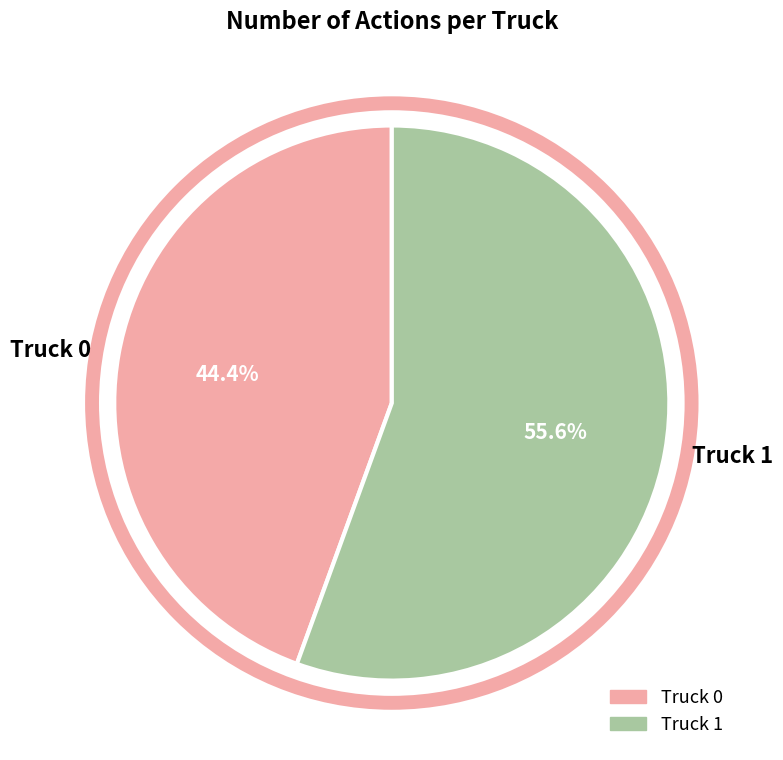

Does any single category account for the majority?

Yes